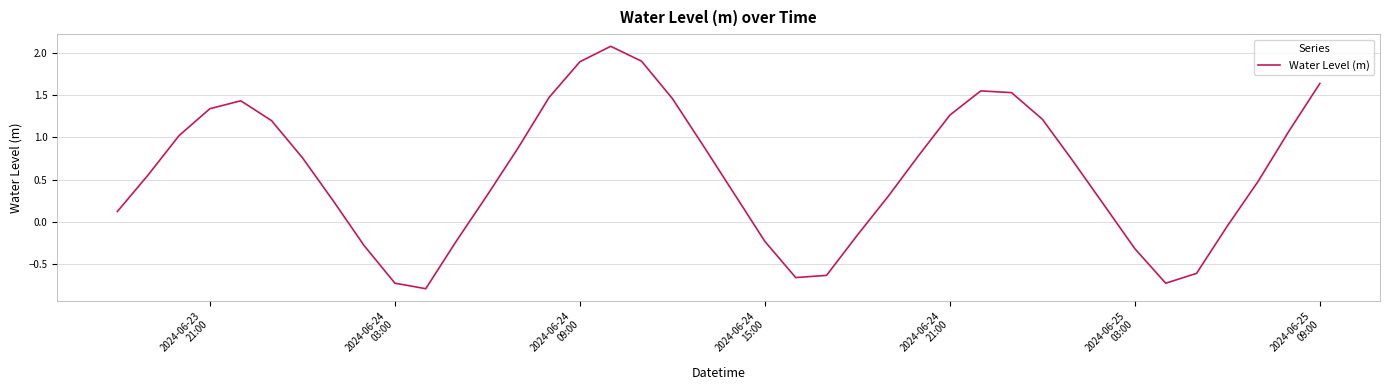

Is this an area chart (filled region under the line)?

No